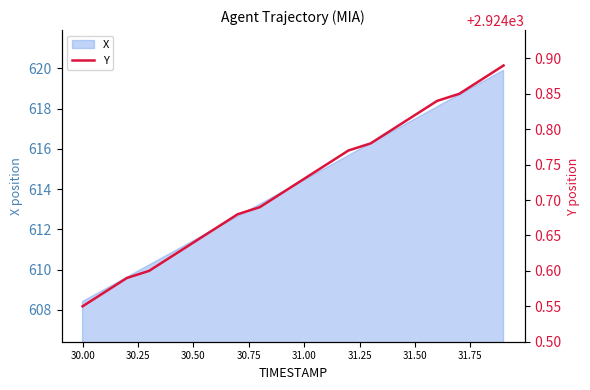

Count the values in the range 2924 to 2925.

20